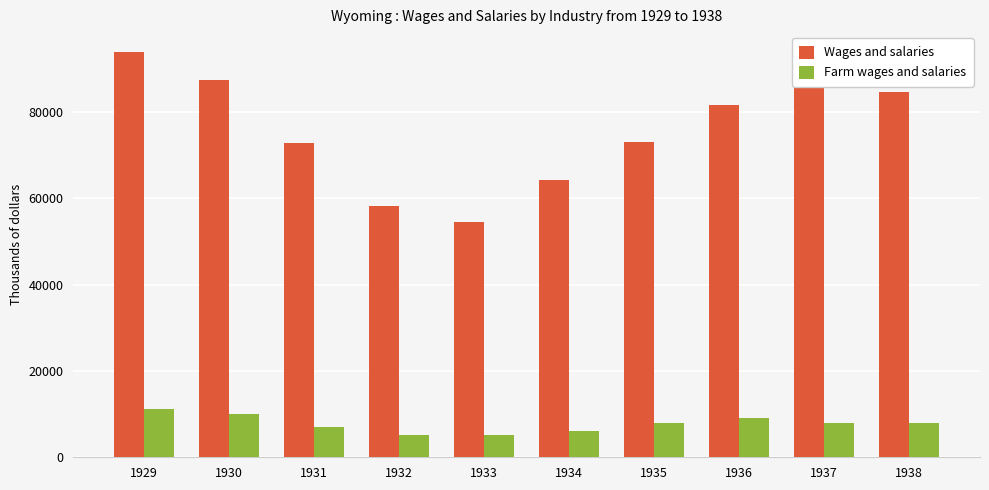

How many series are shown in this chart?

2